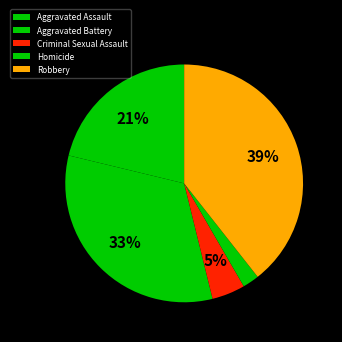

What is the largest slice in the pie chart?

Robbery